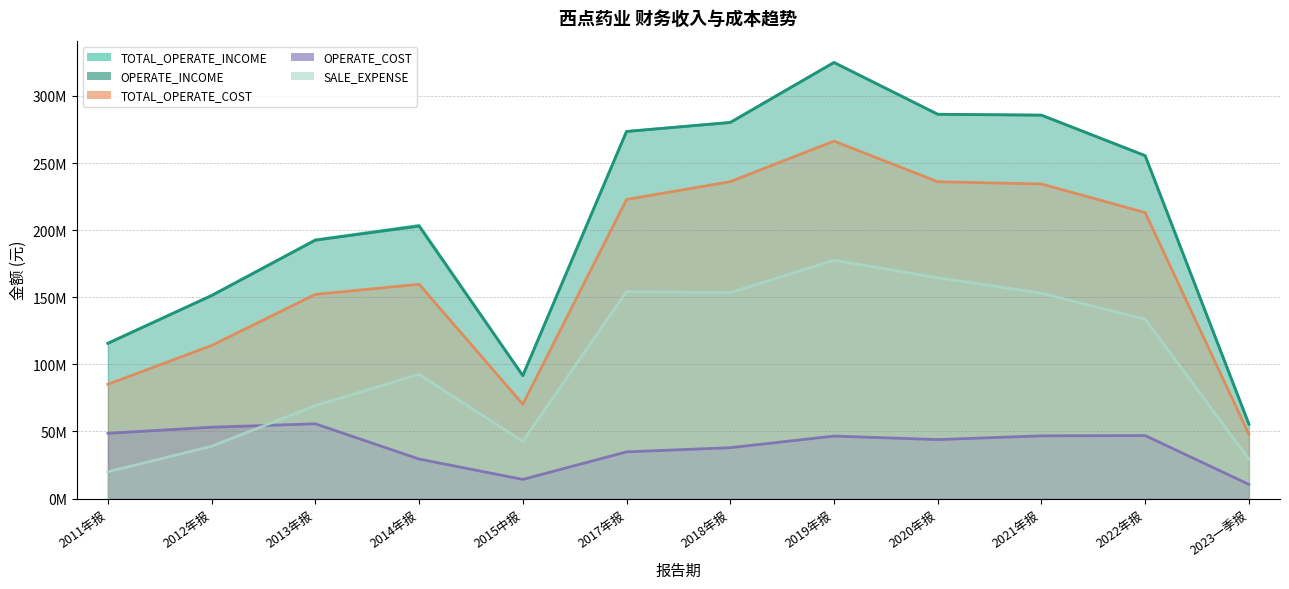

Where is the first local minimum for TOTAL_OPERATE_COST?

2015中报